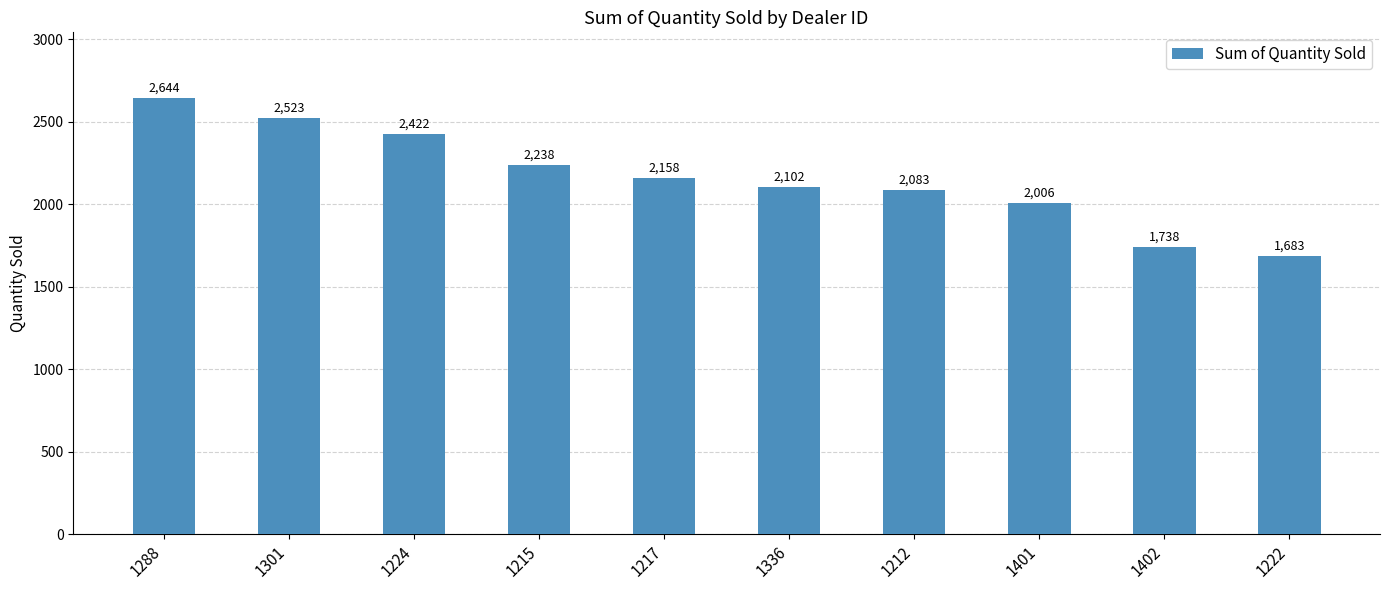

What is the minimum value shown in the chart?

1683